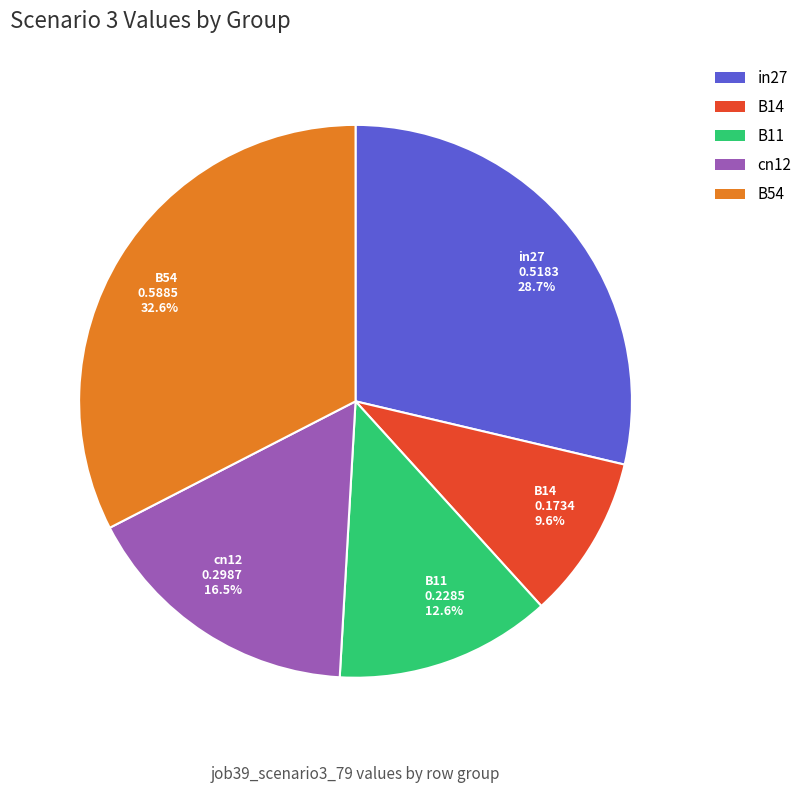

To the nearest percent, what percentage of the pie is B11?

13%